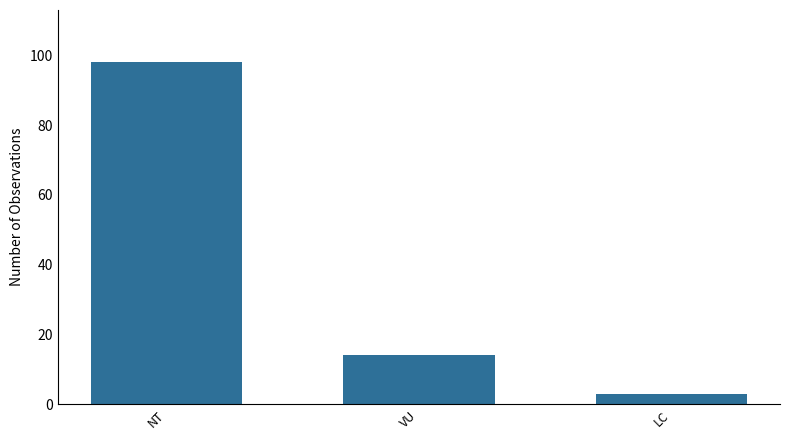

What is the label of the 2nd bar from the right?

VU